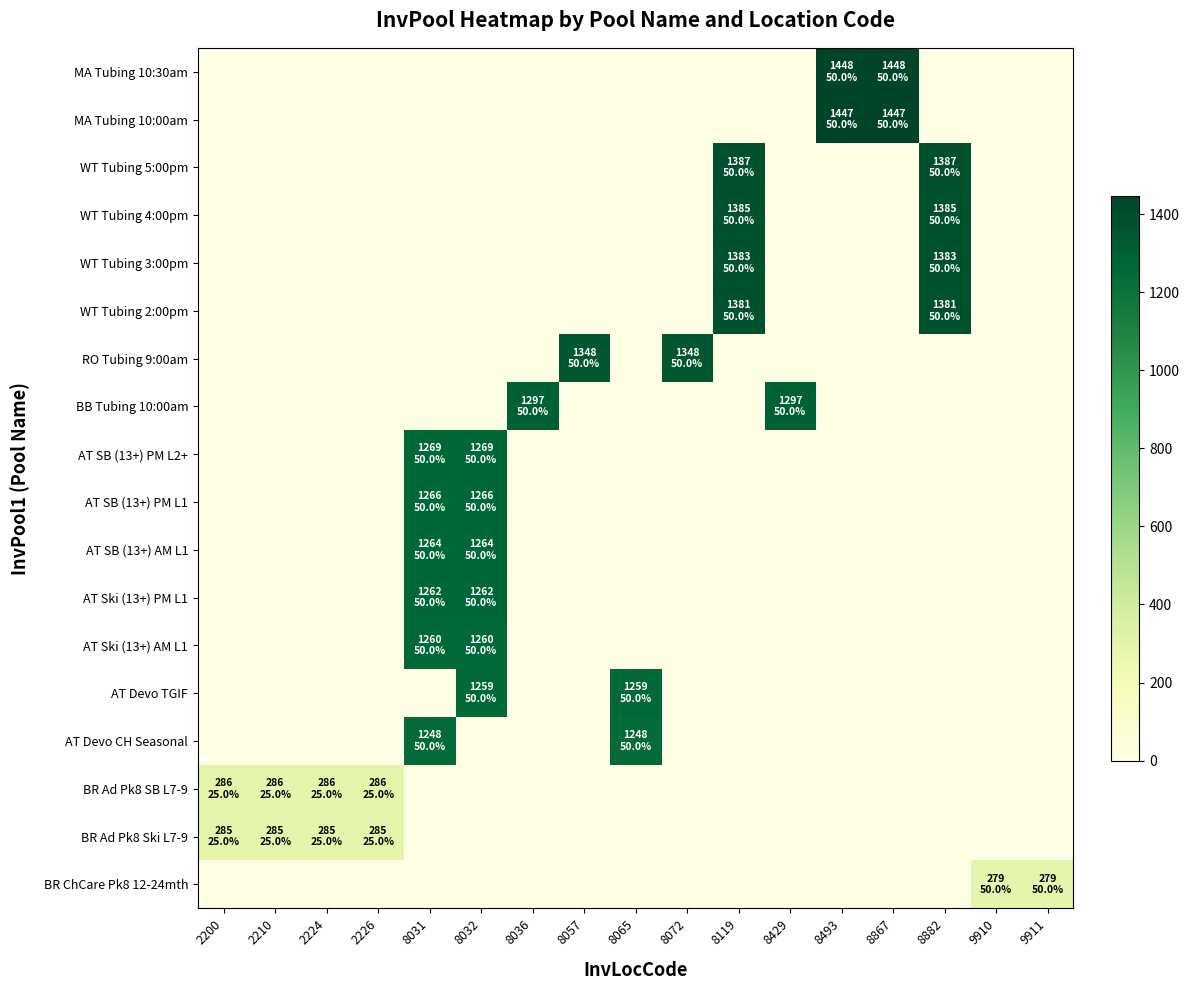

What is the total value across all series at 8036?

1297